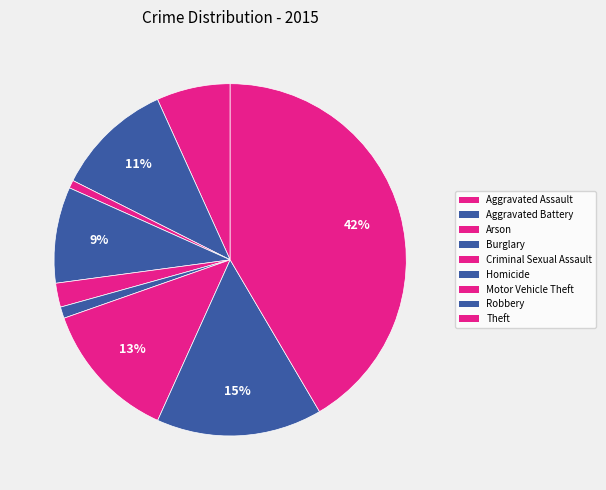

How many segments does this pie chart have?

9